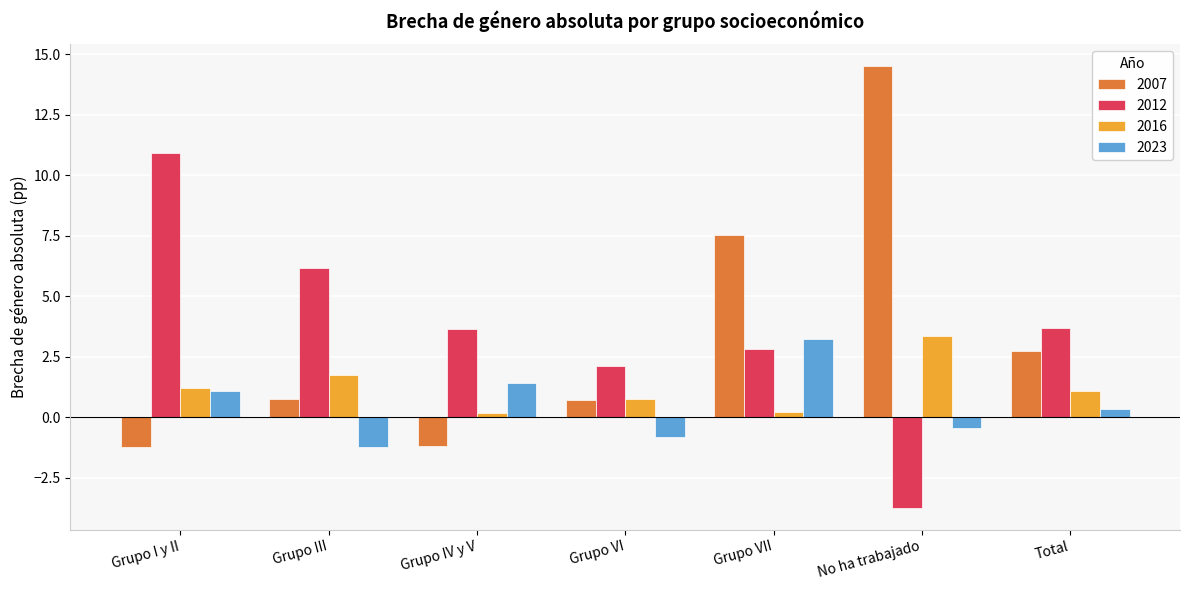

True or false: 2012 has a value of 1.6 at Grupo IV y V.

False